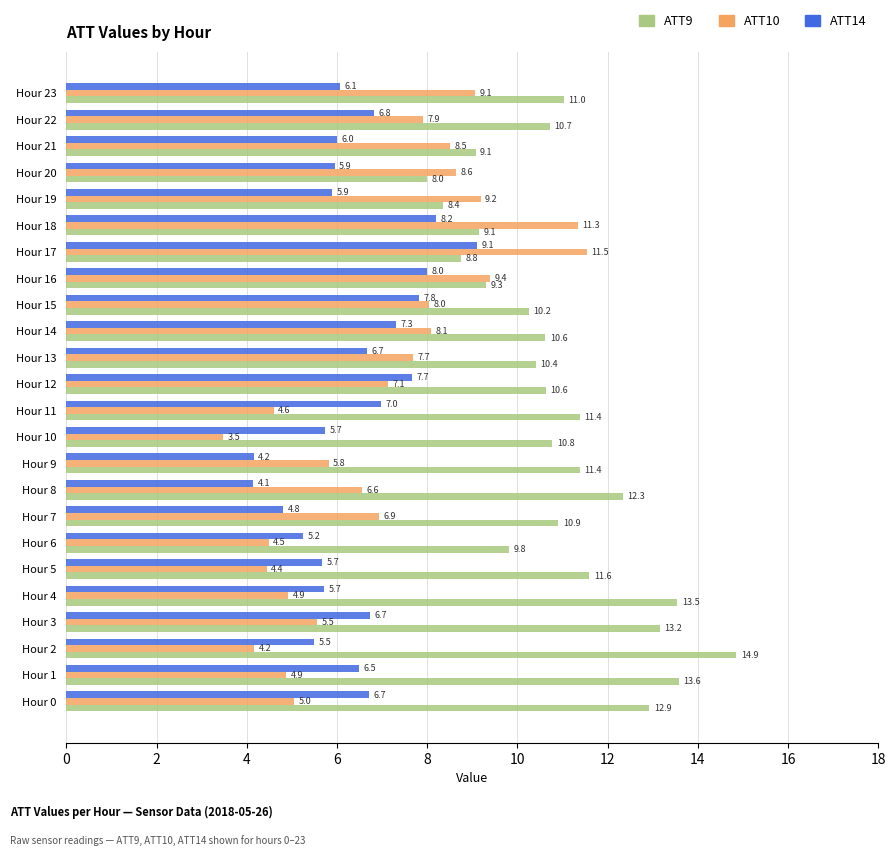

What is the difference between the highest and lowest values at Hour 19?

3.3